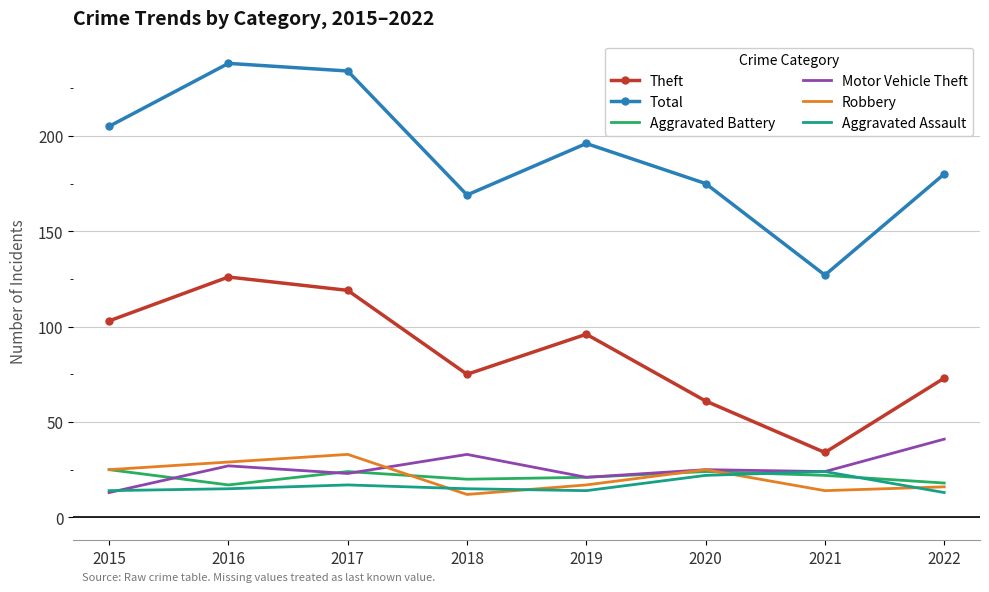

What is the sum of the Aggravated Battery values at 2020 and 2022?

42